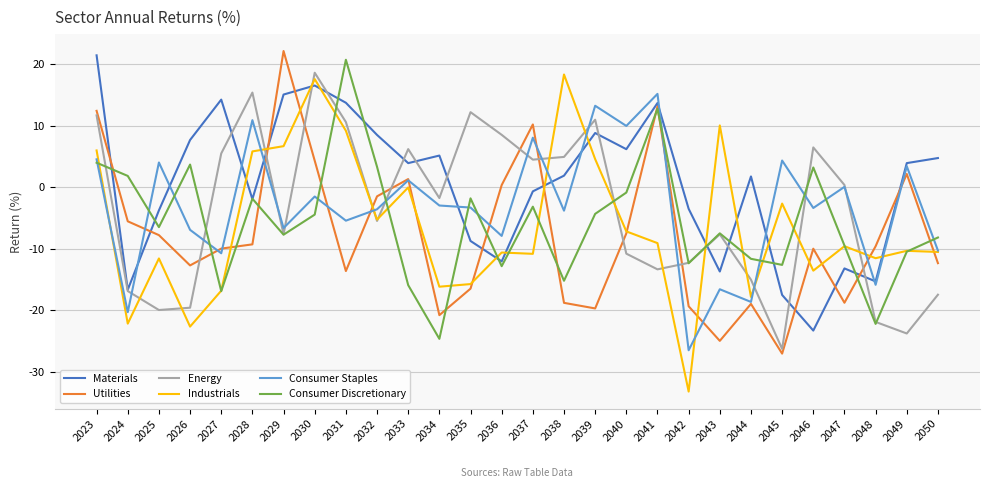

Which series changed the most between 2031 and 2047?

Consumer Discretionary